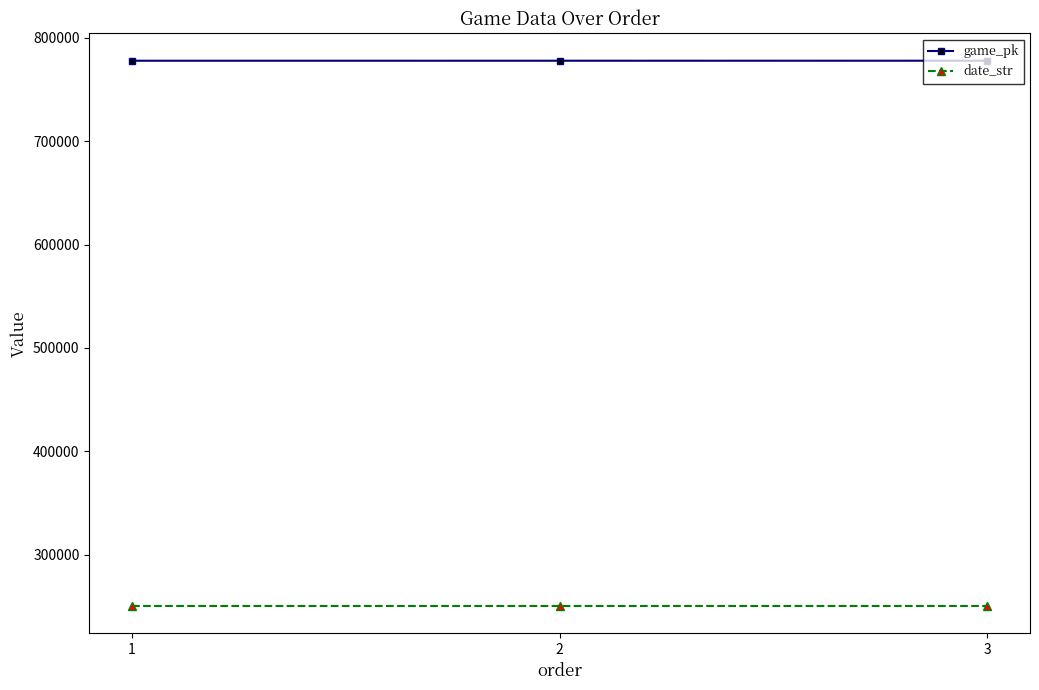

Where does the date_str series first go above 250524?

1